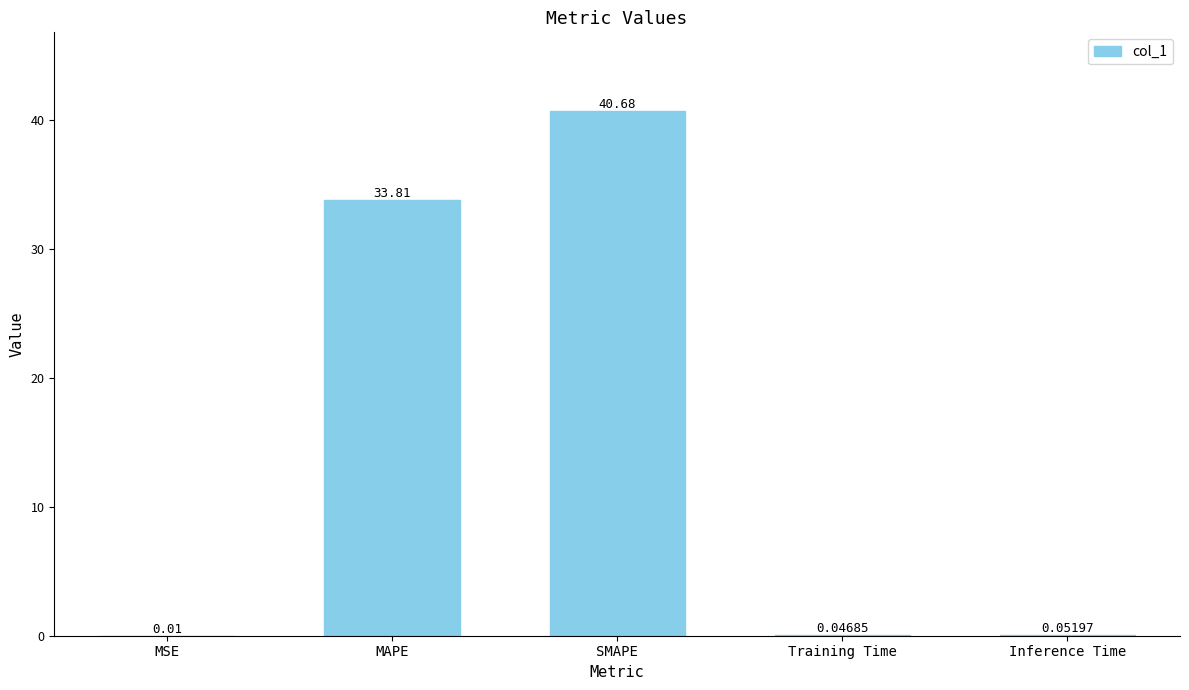

Where is the data nearest to the value 20?

MAPE